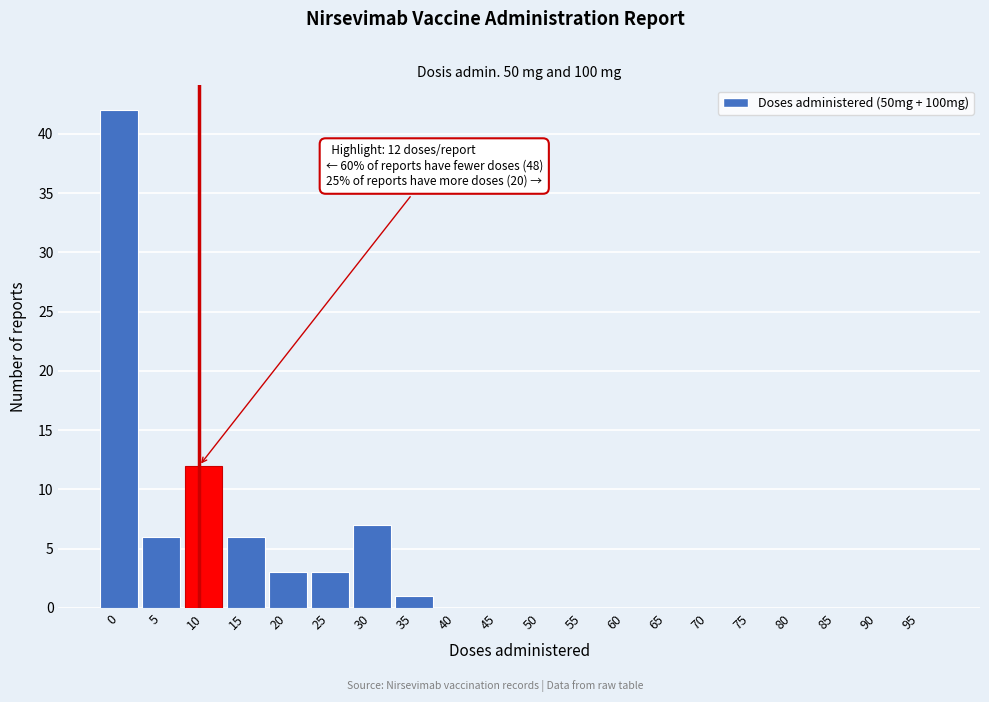

Reading left to right, extract all data points from this chart.

0=42	5=6	10=12	15=6	20=3	25=3	30=7	35=1	40=0	45=0	50=0	55=0	60=0	65=0	70=0	75=0	80=0	85=0	90=0	95=0